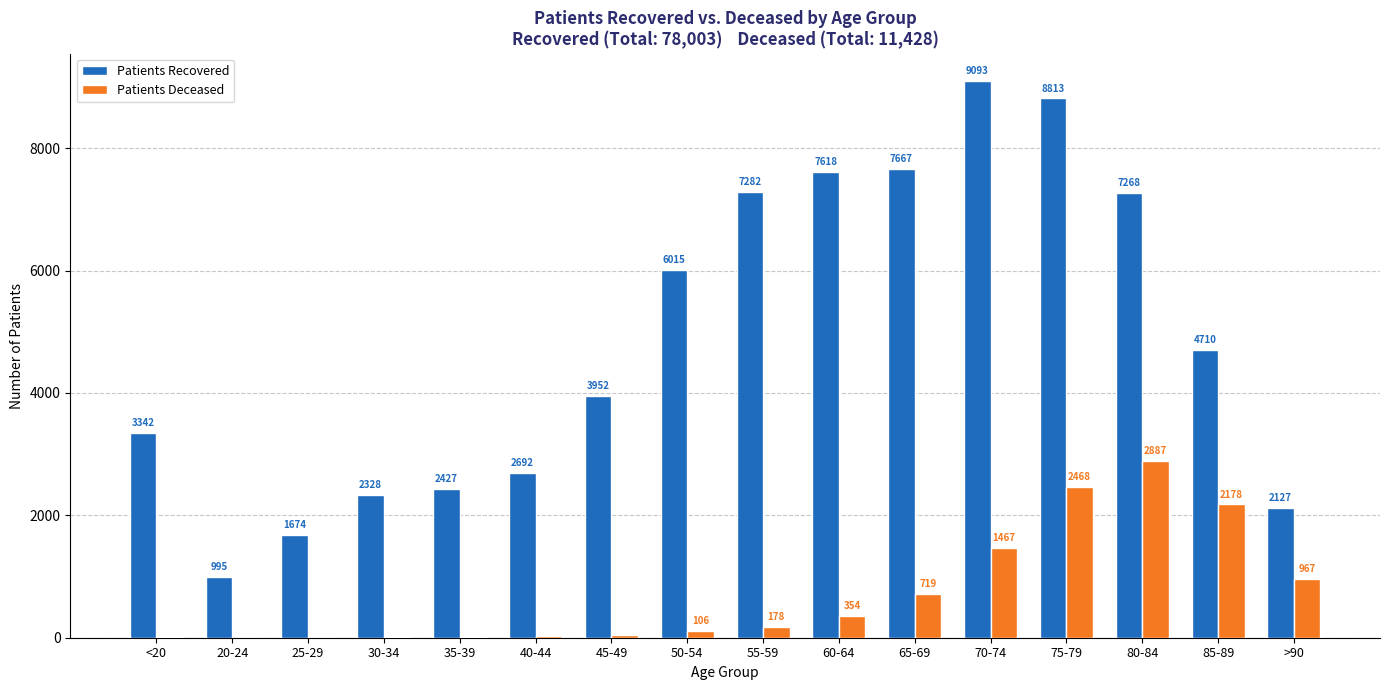

What is the maximum value shown in the chart?

9093